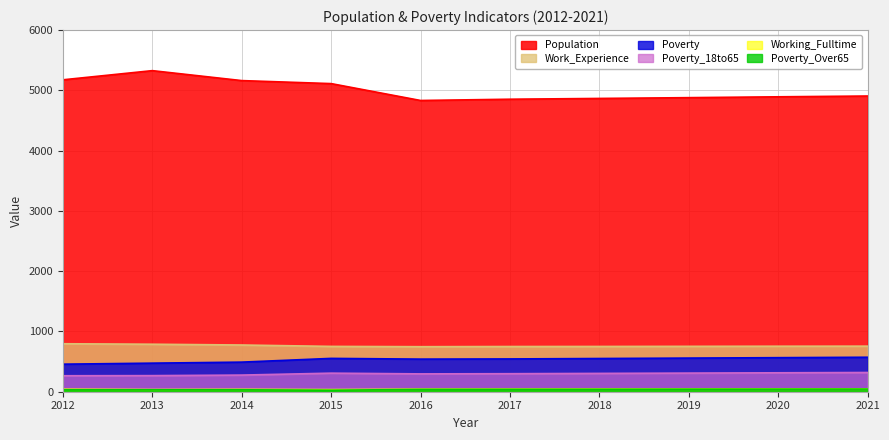

What is the value of the Poverty_Over65 point at the 2nd from the left?

31